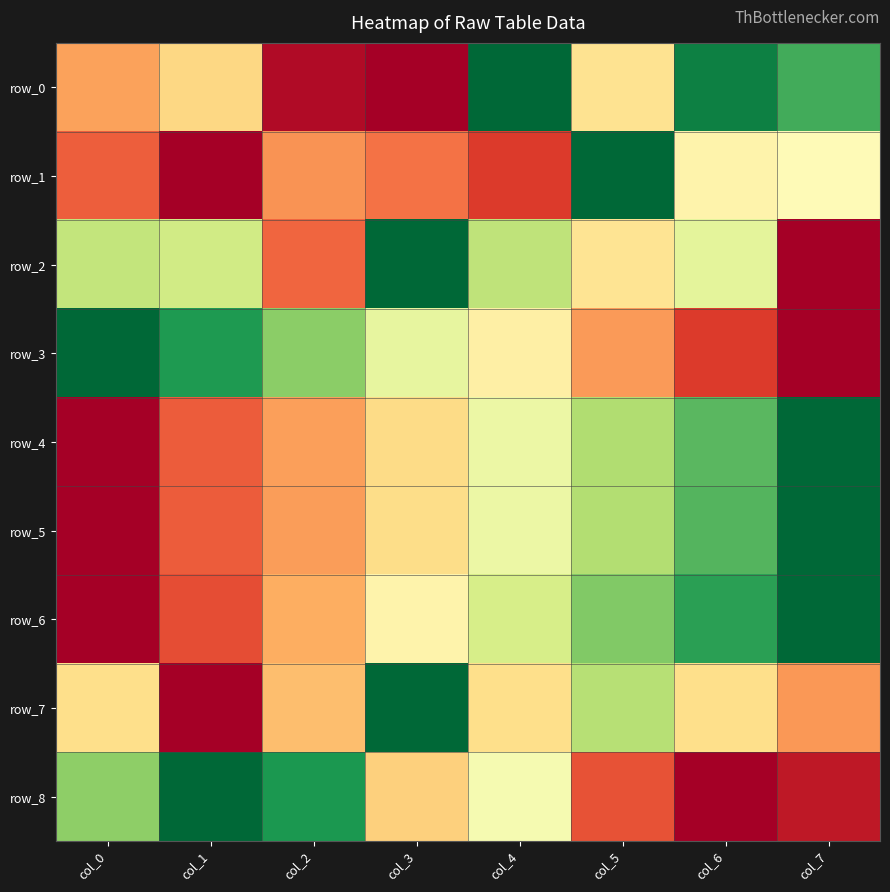

What is the difference between the second highest and minimum values in the row_0 series?

0.9